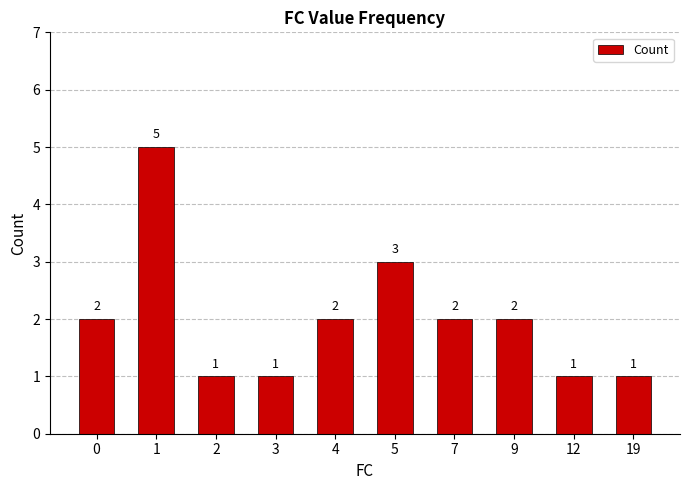

How many values are between 1 and 2?

8